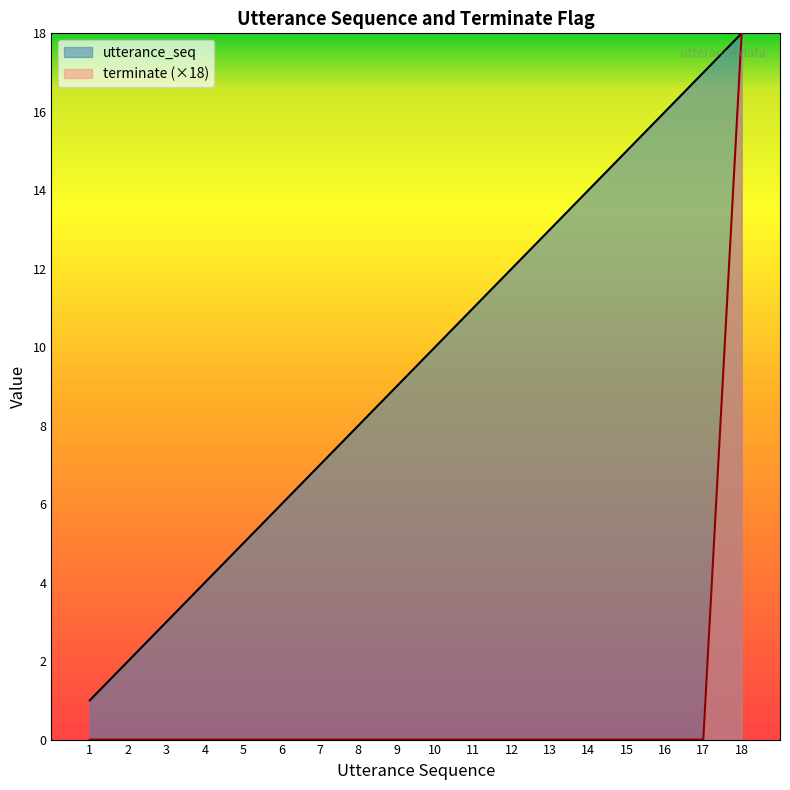

Reading left to right, extract all data points from this chart.

utterance_seq: 1	2	3	4	5	6	7	8	9	10	11	12	13	14	15	16	17	18
terminate: 0	0	0	0	0	0	0	0	0	0	0	0	0	0	0	0	0	18